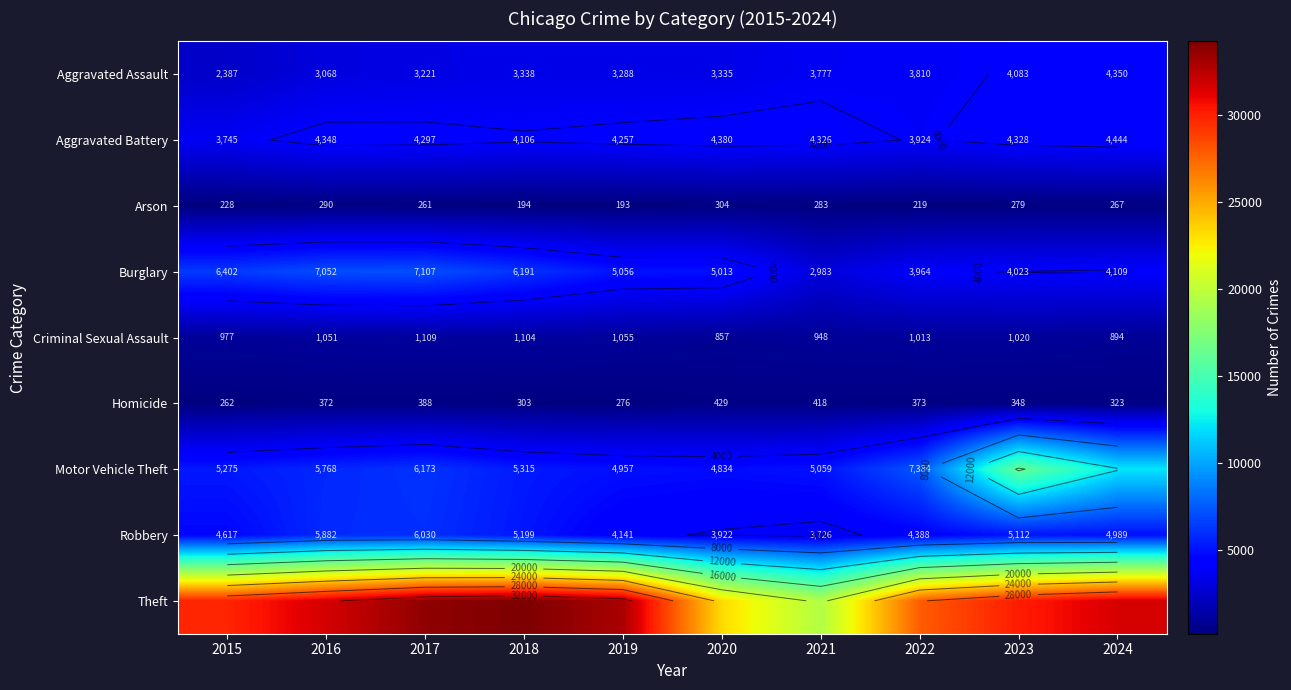

What is the lowest value of the Homicide series?

262